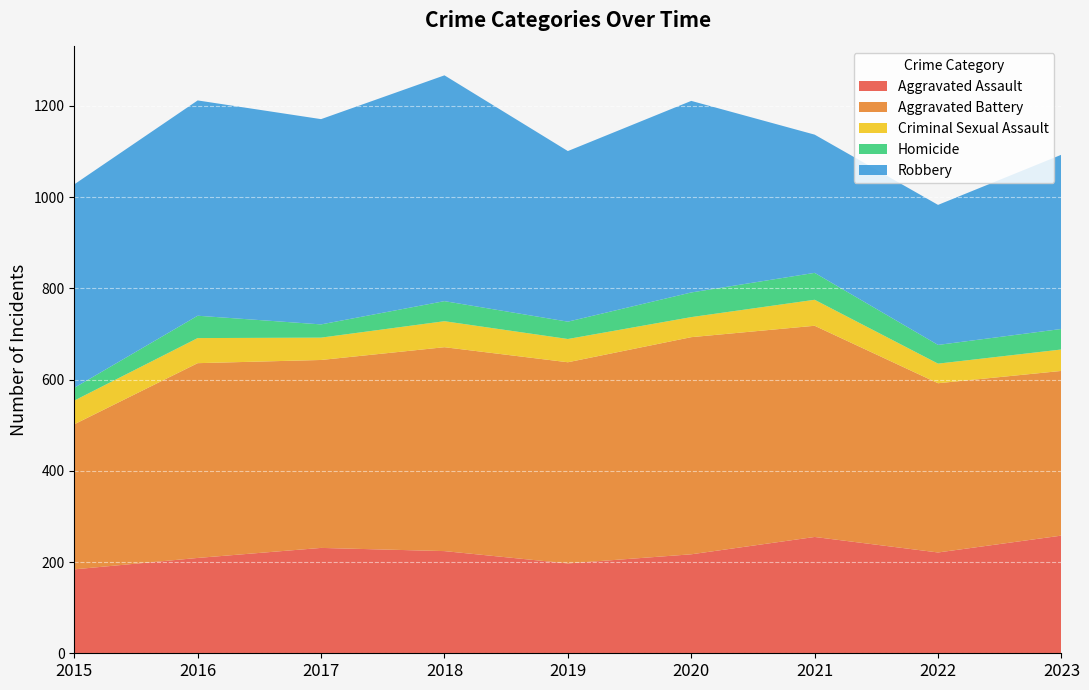

Reading right to left, extract all data points from this chart.

Aggravated Assault: 258	221	255	217	197	224	231	209	184
Aggravated Battery: 361	371	463	476	441	447	412	427	318
Criminal Sexual Assault: 47	43	57	44	51	57	49	55	52
Homicide: 45	41	59	54	38	44	29	49	28
Robbery: 382	307	303	420	374	495	450	472	446